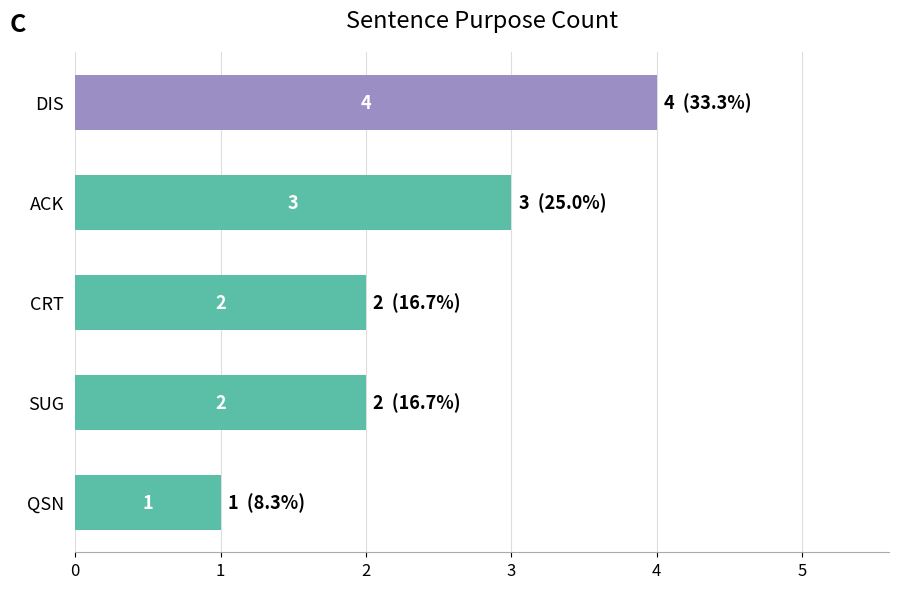

What is the label of the 4th bar from the bottom?

ACK